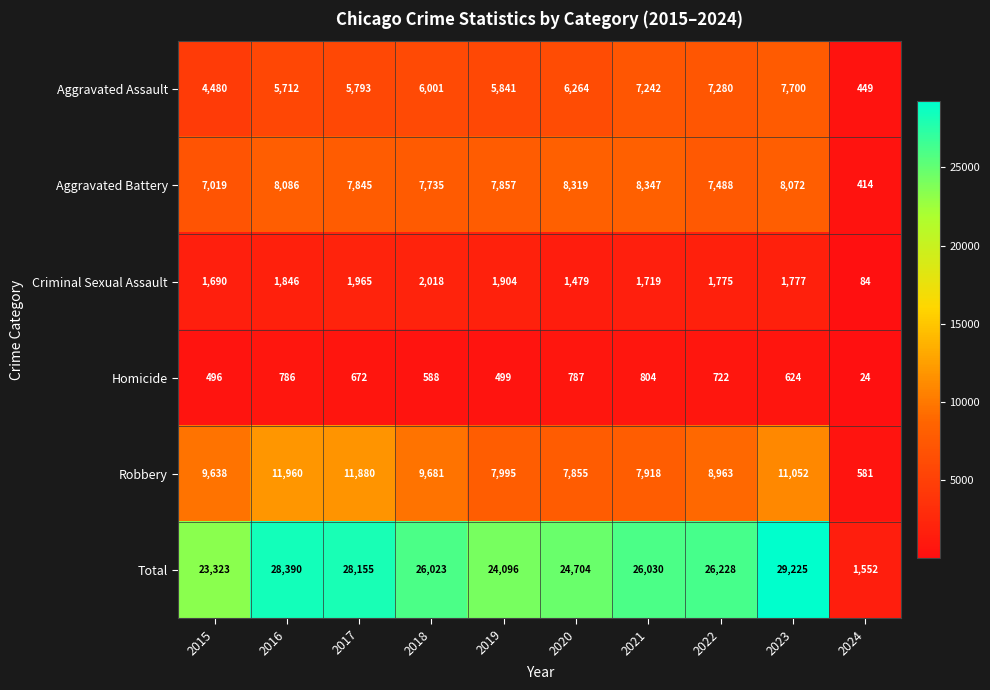

What is the sum of all Aggravated Assault values?

56762